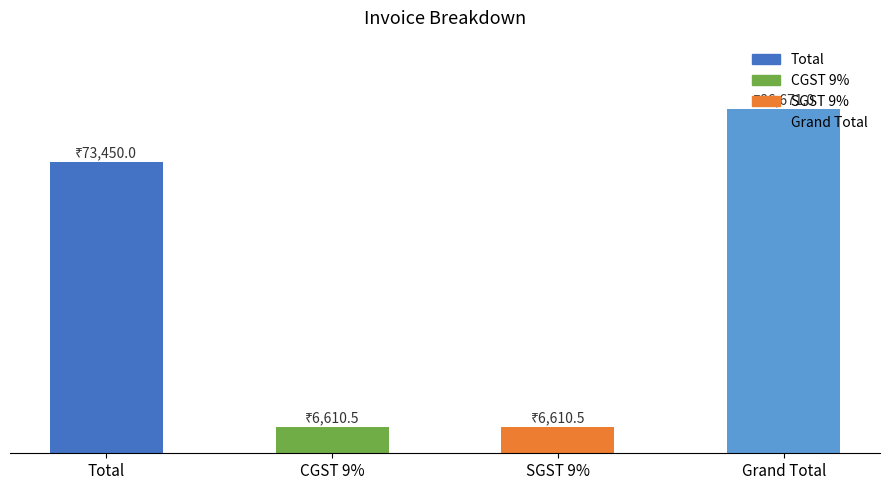

Are the bars horizontal?

No